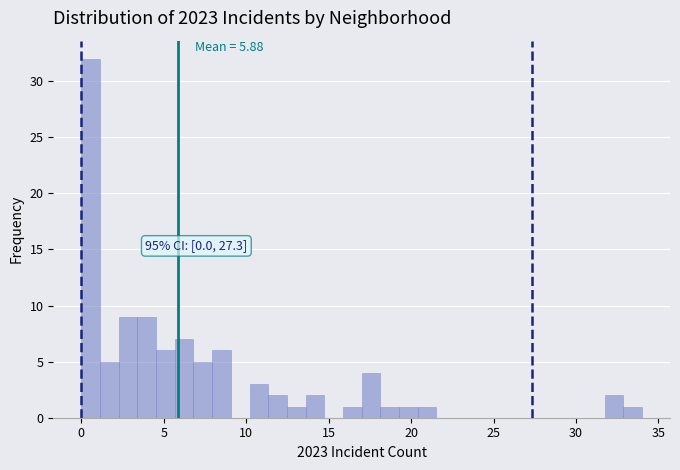

Around what value on the x-axis is the tallest bar? Give the approximate position of its centre, as read against the axis.

0.5